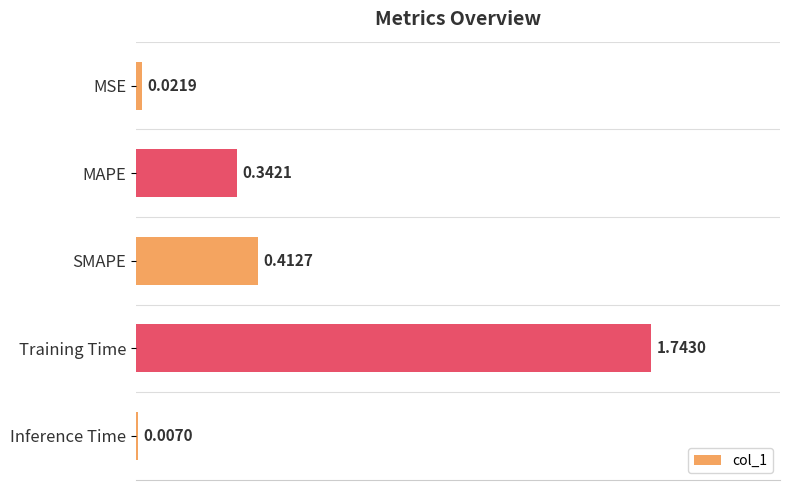

List the labels in order of value, largest first.

Training Time, SMAPE, MAPE, MSE, Inference Time